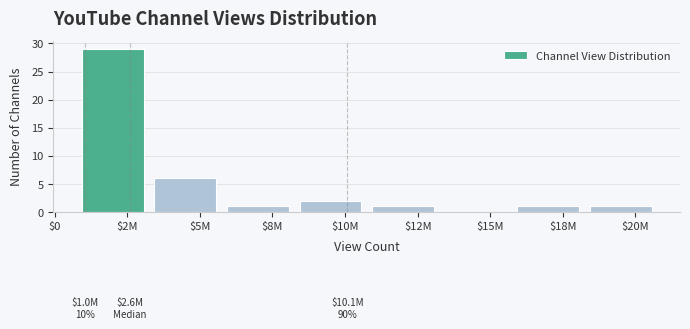

The value at $15M is -10. True or false?

False